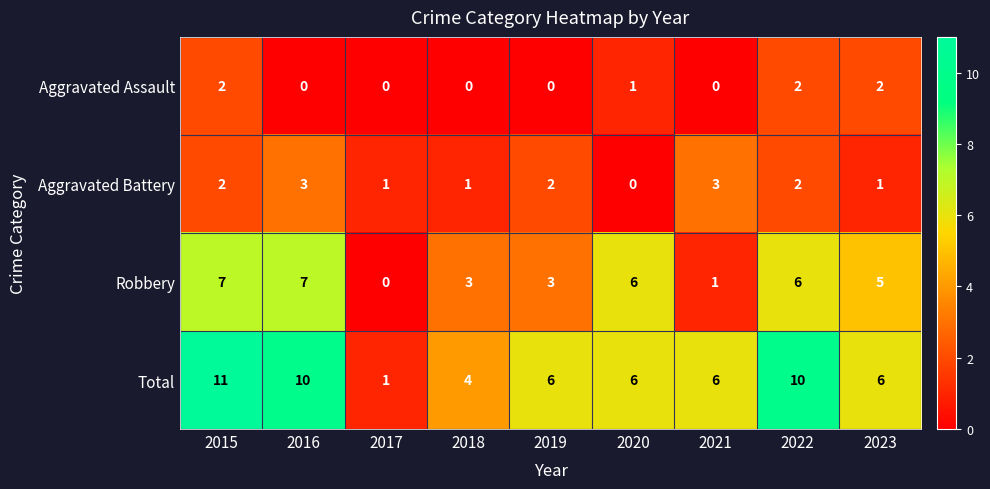

Which series has the largest range (max minus min)?

Total